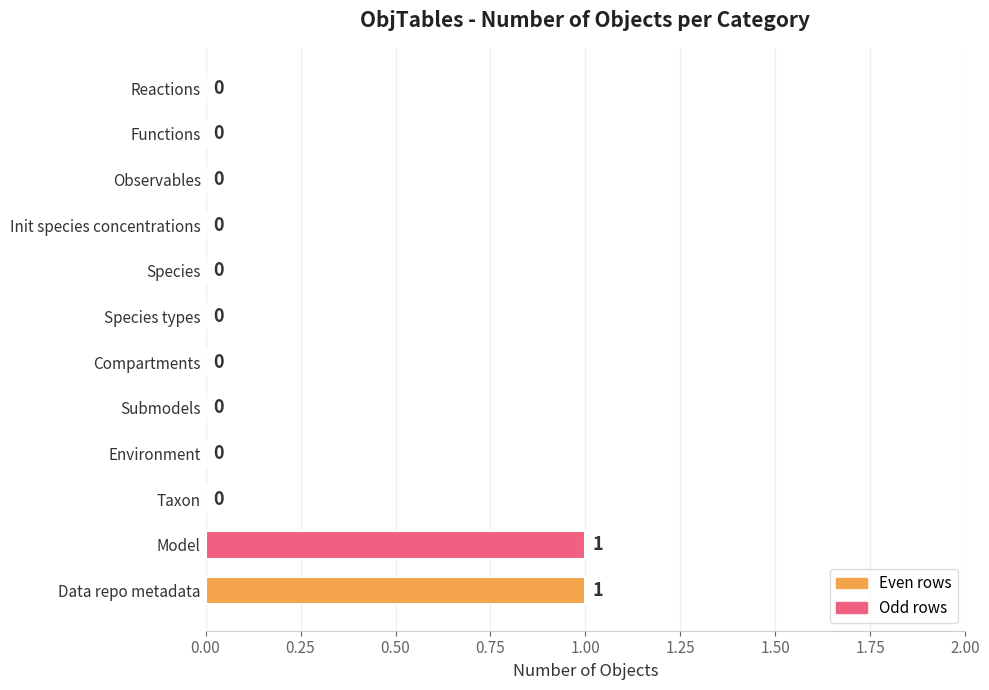

Is it true that the value at Taxon is 0?

True